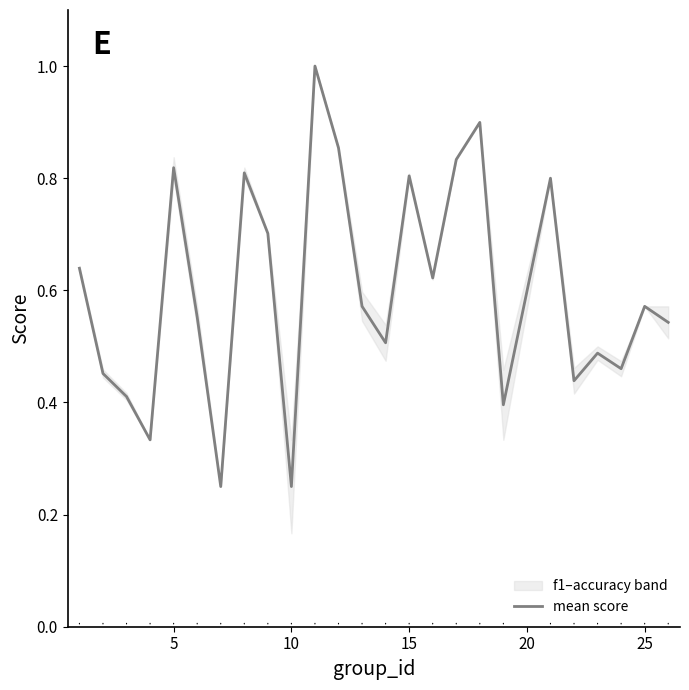

What is the maximum value for mean score?

1.0